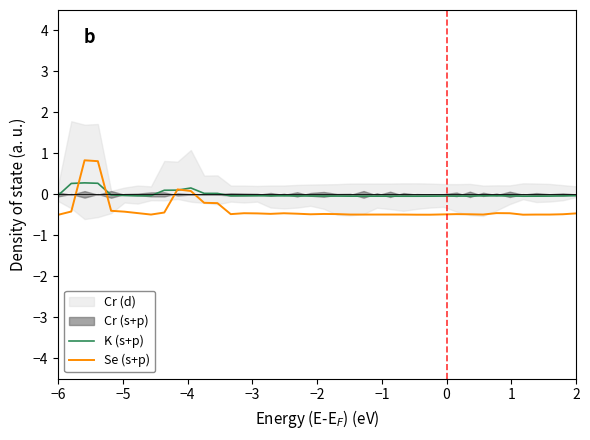

What is the minimum value for Se (s+p)?

-0.5